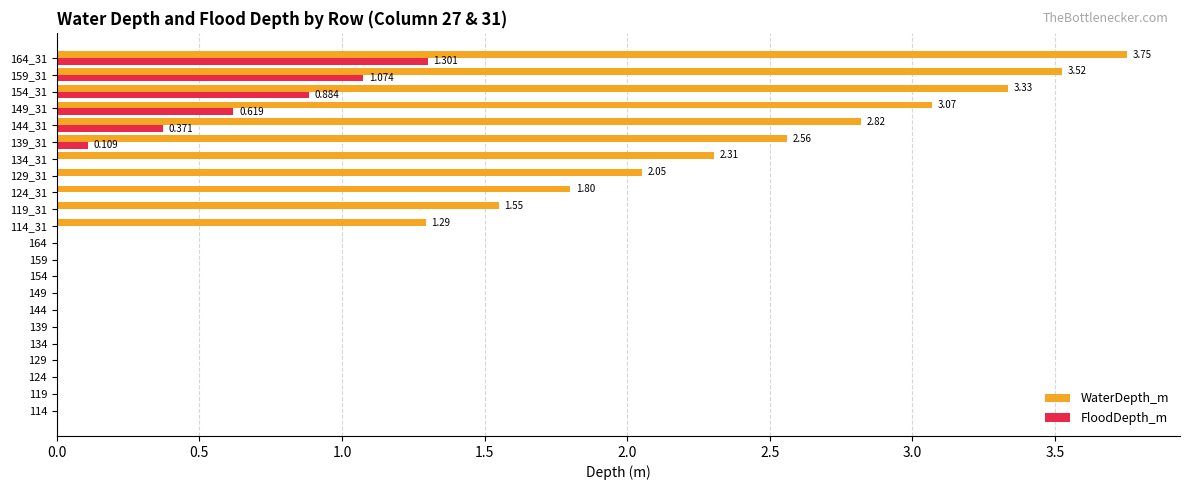

Which series has the widest spread of values?

WaterDepth_m